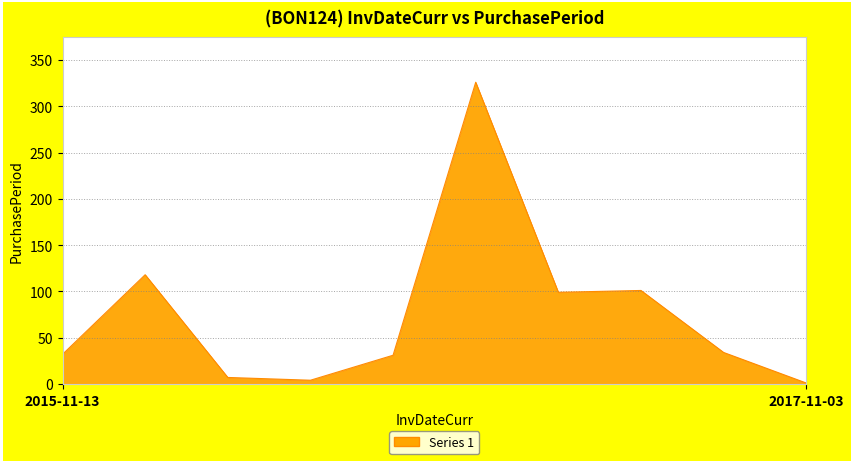

What is the difference between the maximum and minimum values?

325